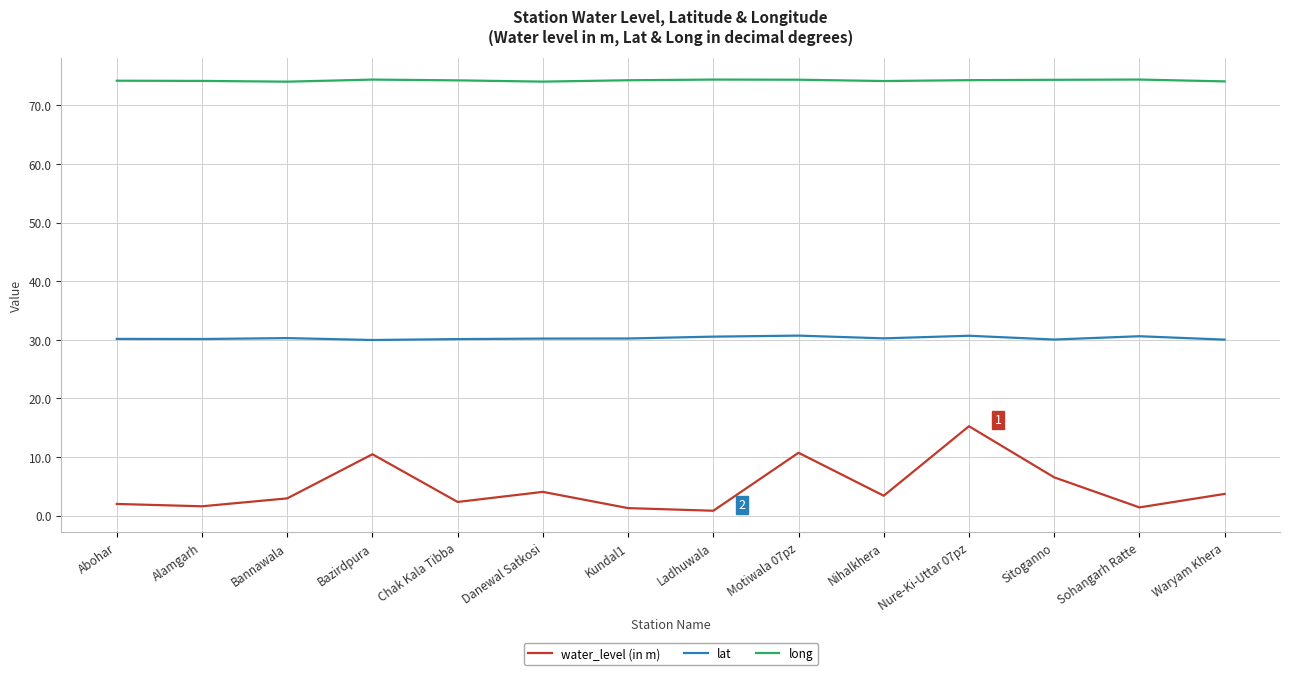

The value of long at Nihalkhera is 74.1. True or false?

True